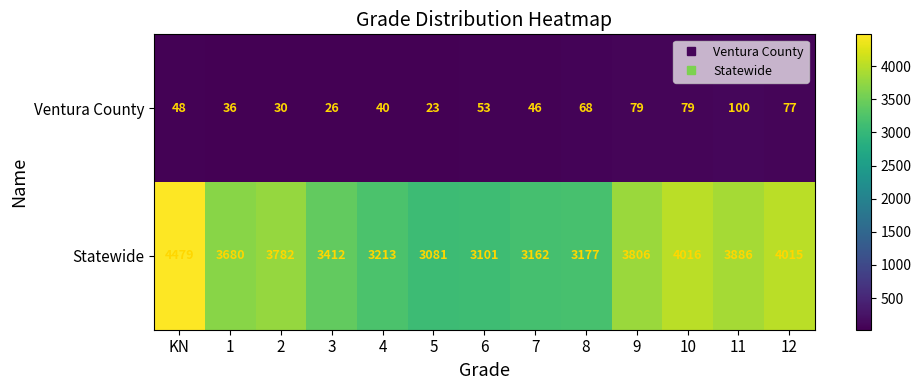

Rank the series by their average value, from lowest to highest.

Ventura County, Statewide